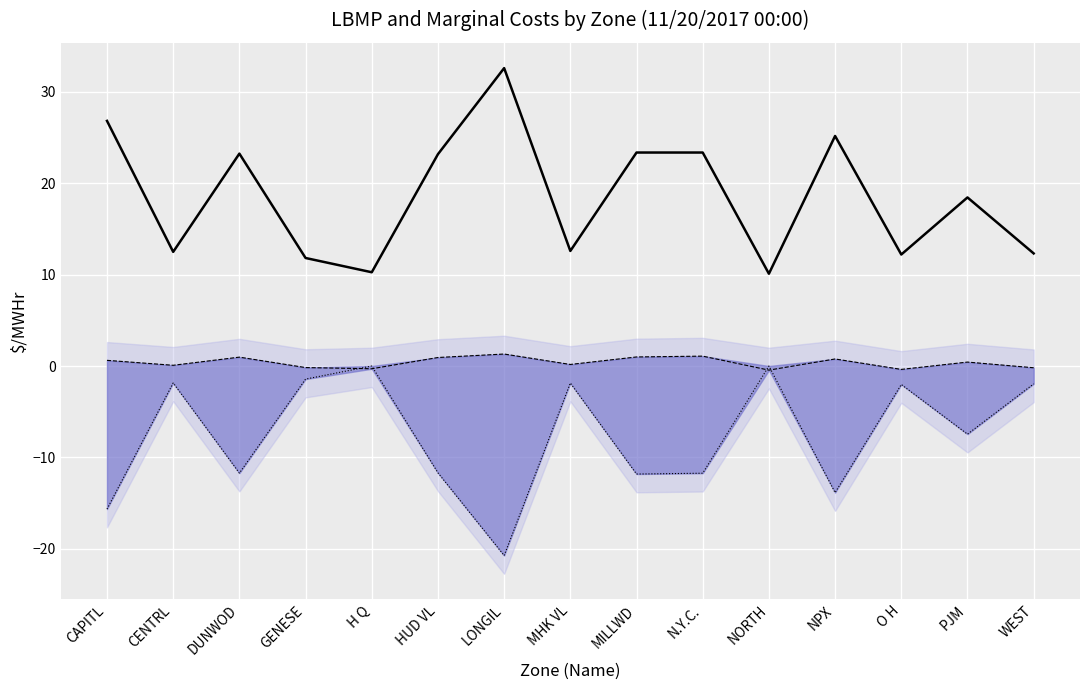

Reading left to right, list all the values displayed in this chart.

LBMP ($/MWHr): CAPITL=26.8	CENTRL=12.5	DUNWOD=23.2	GENESE=11.8	H Q=10.2	HUD VL=23.2	LONGIL=32.6	MHK VL=12.6	MILLWD=23.3	N.Y.C.=23.3	NORTH=10.1	NPX=25.1	O H=12.2	PJM=18.4	WEST=12.3
Marginal Cost Losses ($/MWHr): CAPITL=0.6	CENTRL=0.1	DUNWOD=1.0	GENESE=-0.2	H Q=-0.3	HUD VL=0.9	LONGIL=1.3	MHK VL=0.2	MILLWD=1.0	N.Y.C.=1.1	NORTH=-0.5	NPX=0.8	O H=-0.4	PJM=0.4	WEST=-0.2
Marginal Cost Congestion ($/MWHr): CAPITL=-15.6	CENTRL=-1.9	DUNWOD=-11.7	GENESE=-1.4	H Q=0.0	HUD VL=-11.7	LONGIL=-20.7	MHK VL=-1.9	MILLWD=-11.8	N.Y.C.=-11.7	NORTH=0.0	NPX=-13.8	O H=-2.0	PJM=-7.5	WEST=-1.9